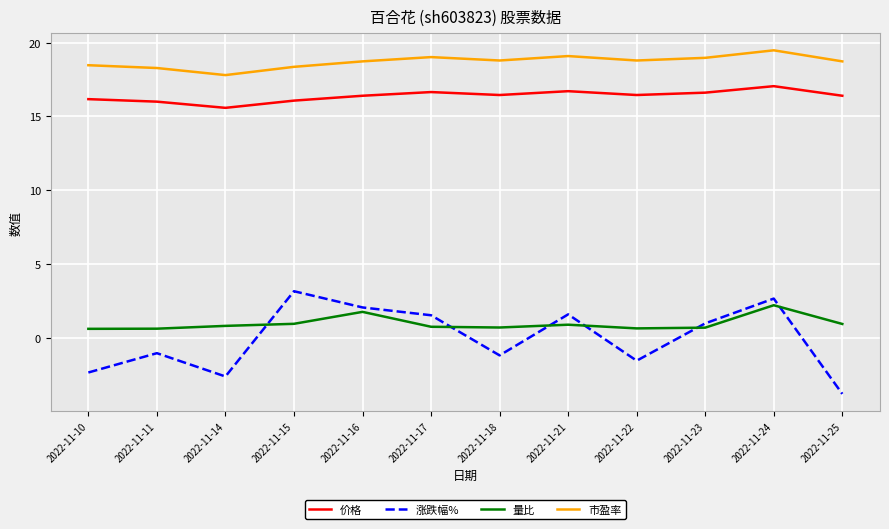

True or false: 量比 has a value of 0.6 at 2022-11-10.

True